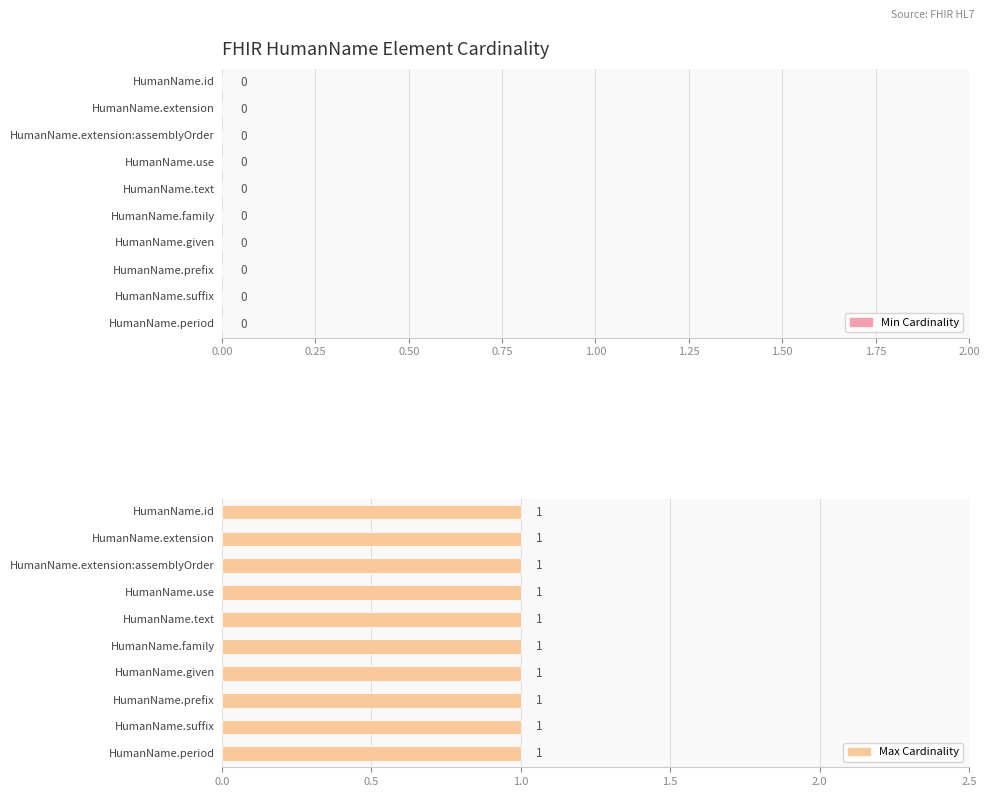

Which label corresponds to the largest value in the chart?

HumanName.id